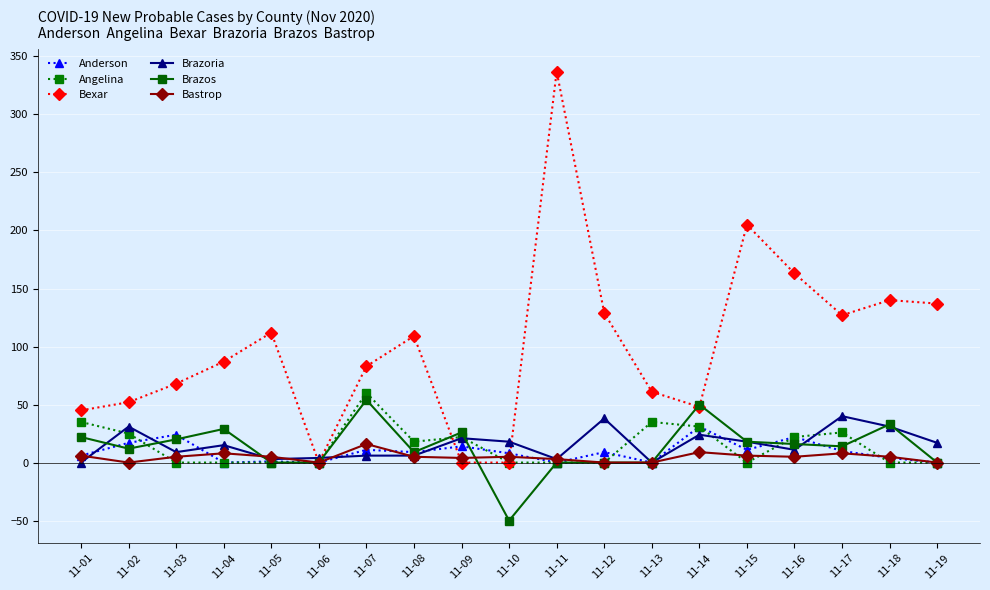

How many values in the Bexar series are below 87?

9